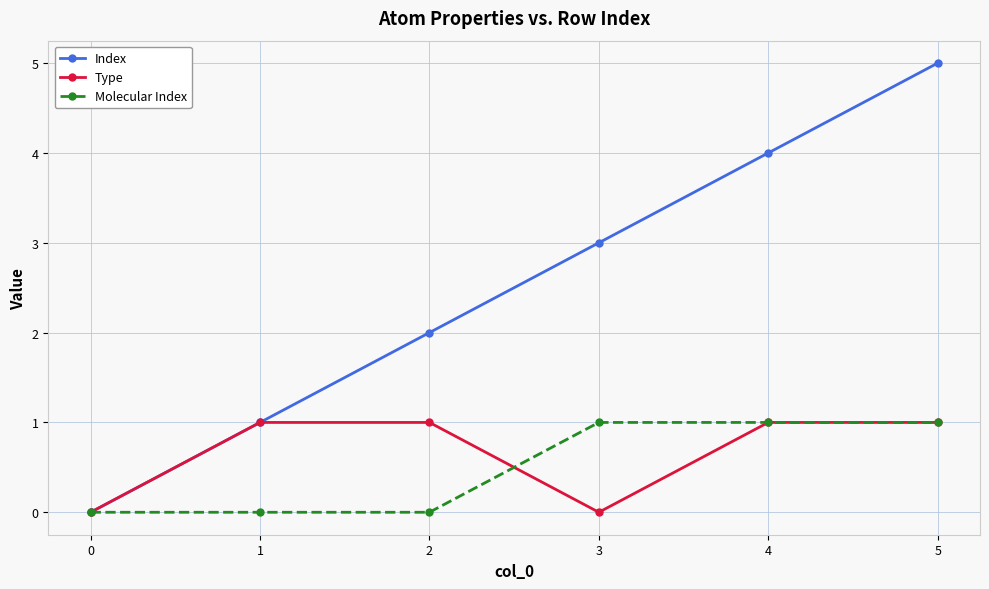

Where is the first local minimum for Type?

3